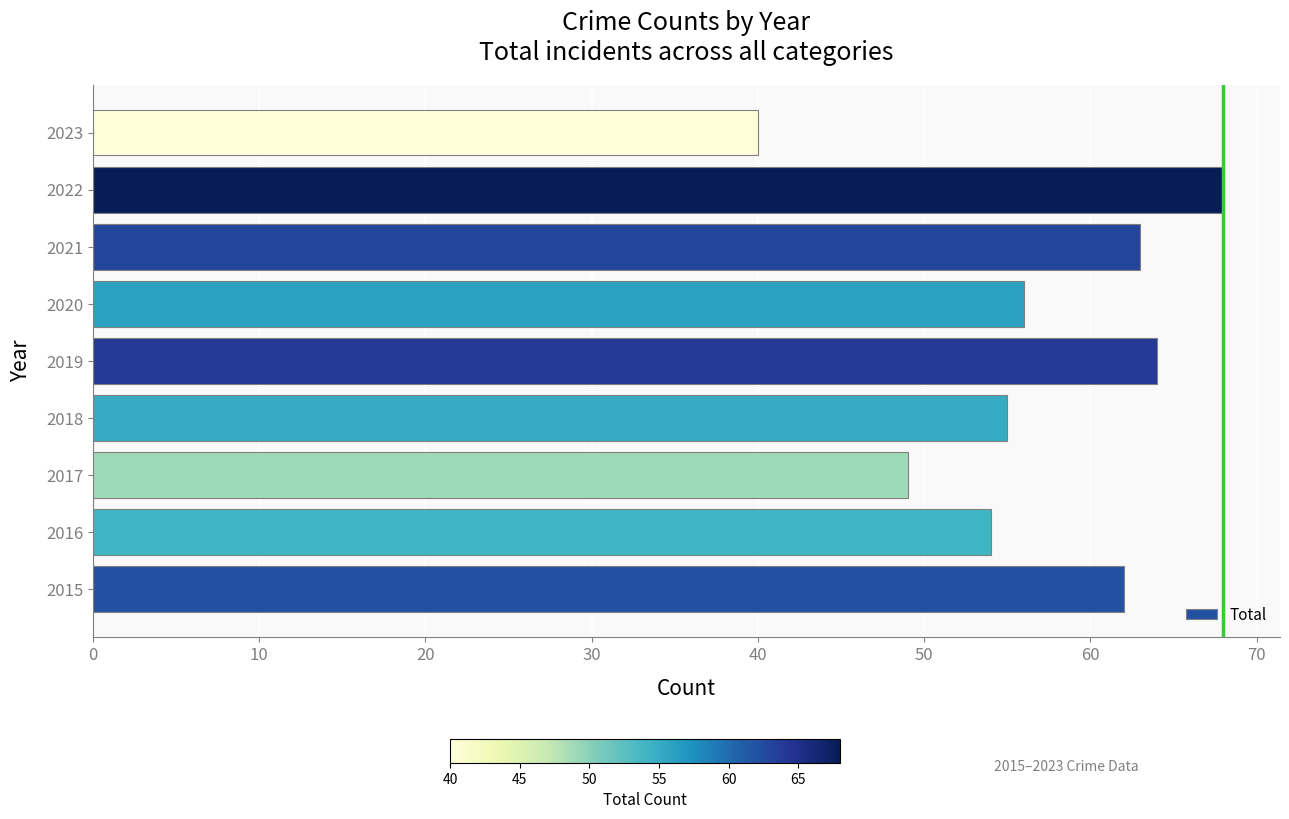

How many data points are less than 56?

4